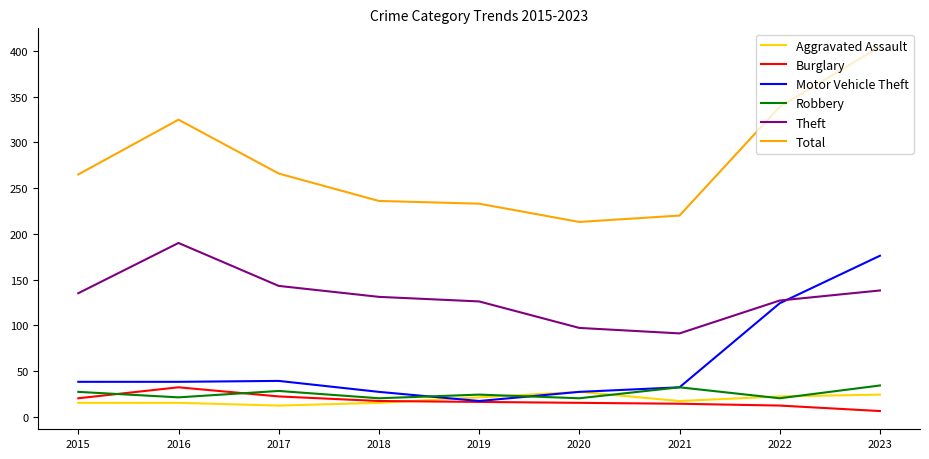

True or false: Total and Aggravated Assault cross at least once.

False